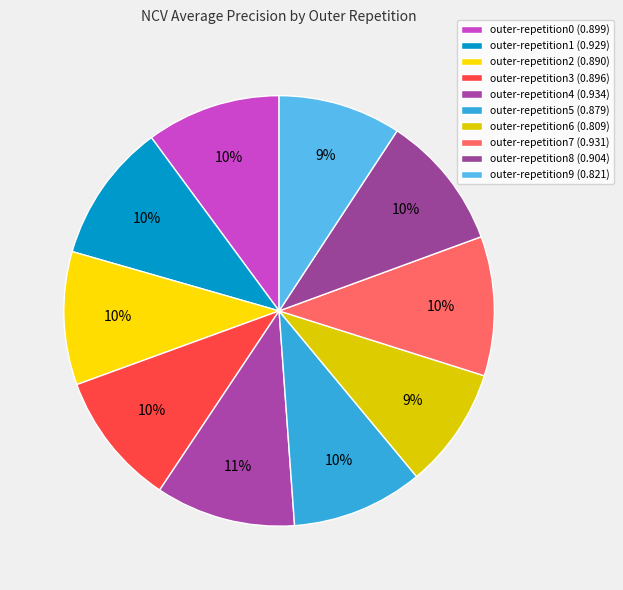

What percentage is the outer-repetition2 slice, to the nearest percent?

10%